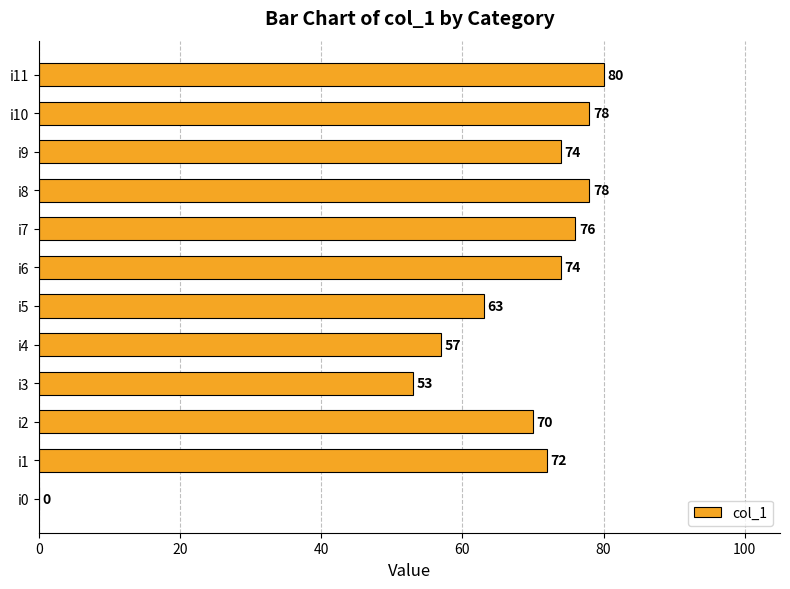

Which category has the highest value across all series?

i11